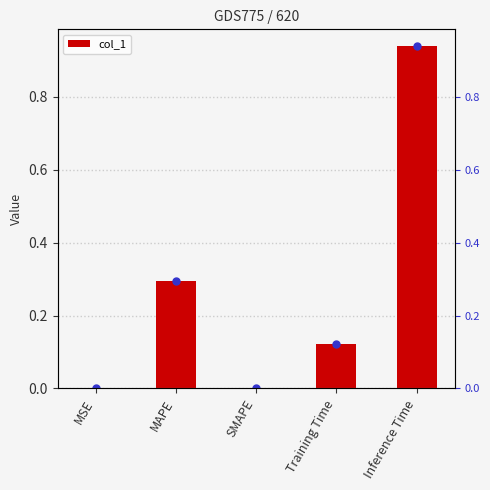

What is the label of the 5th bar from the left?

Inference Time